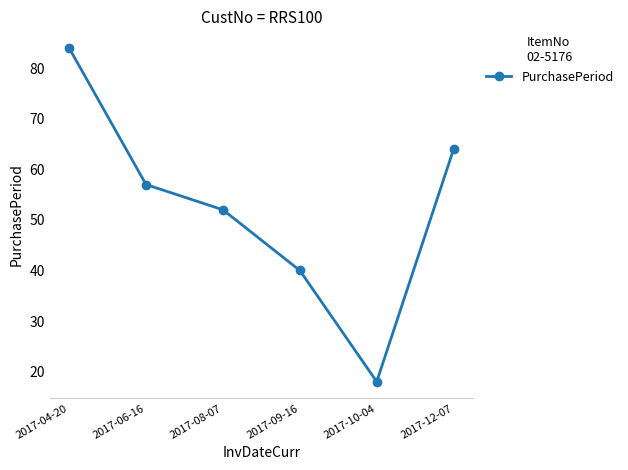

Approximately how many times larger is the value at 2017-09-16 compared to 2017-06-16?

0.7